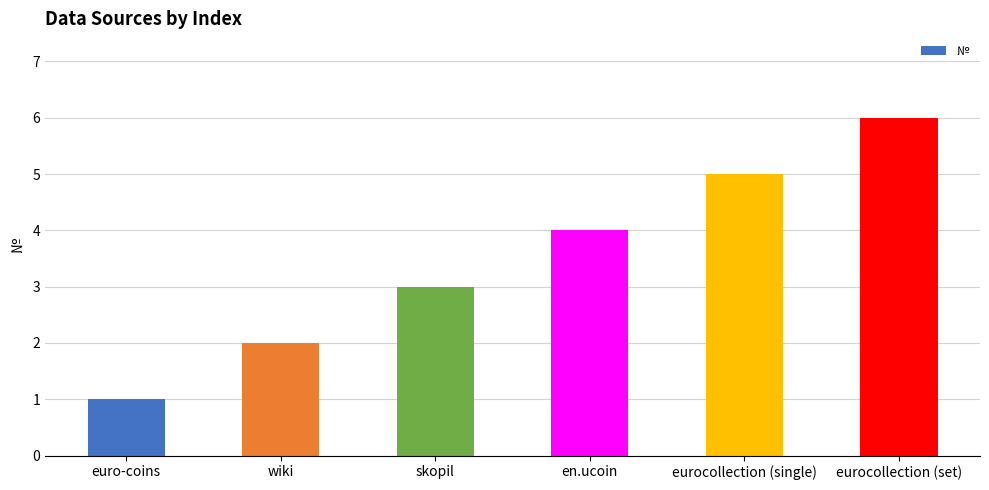

At which category does the chart reach its peak across all series?

eurocollection (set)